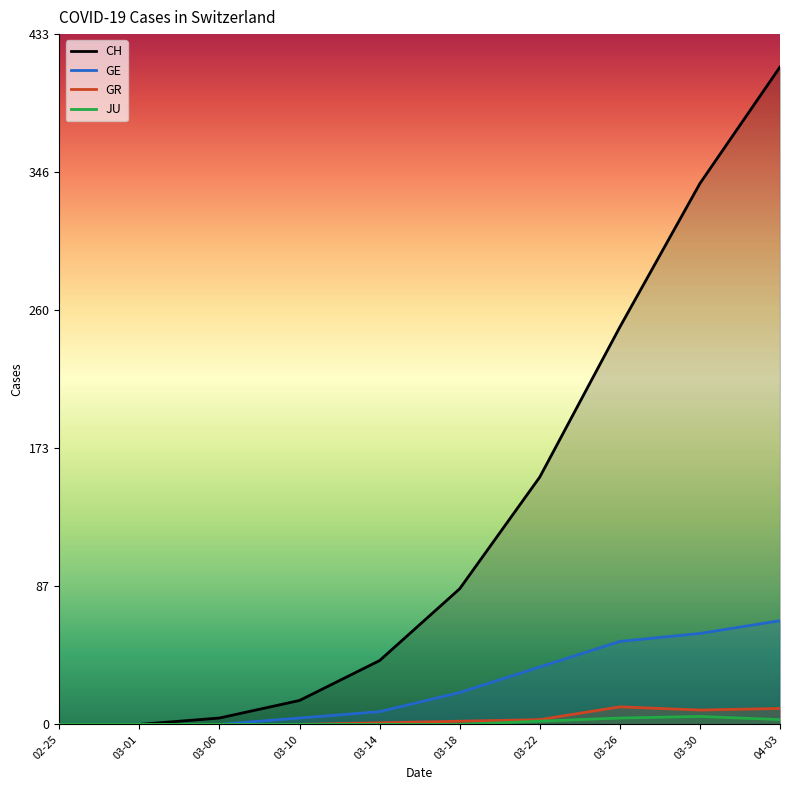

Is this an area chart (filled region under the line)?

No